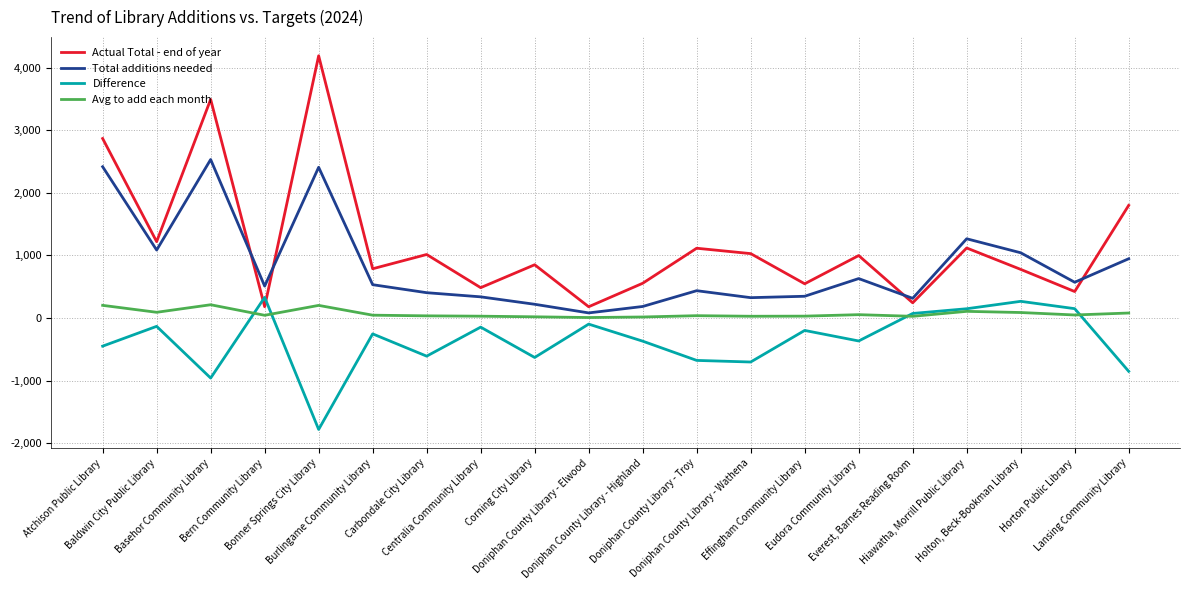

What is the sum of all Avg to add each month values?

1381.3